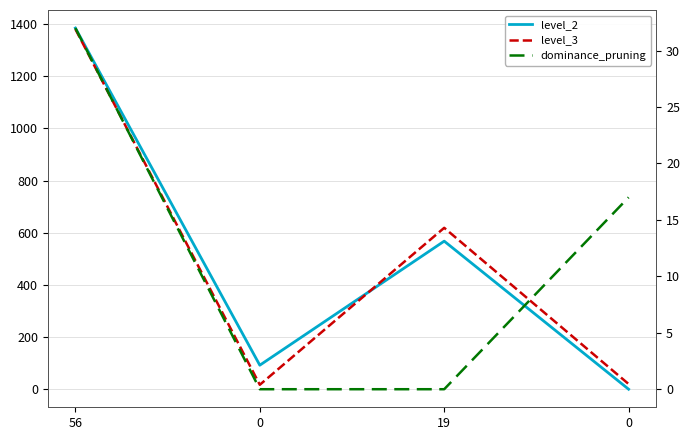

Reading left to right, list all the values displayed in this chart.

level_2: 1384	93	568	1
level_3: 1380	18	619	21
dominance_pruning: 32	0	0	17